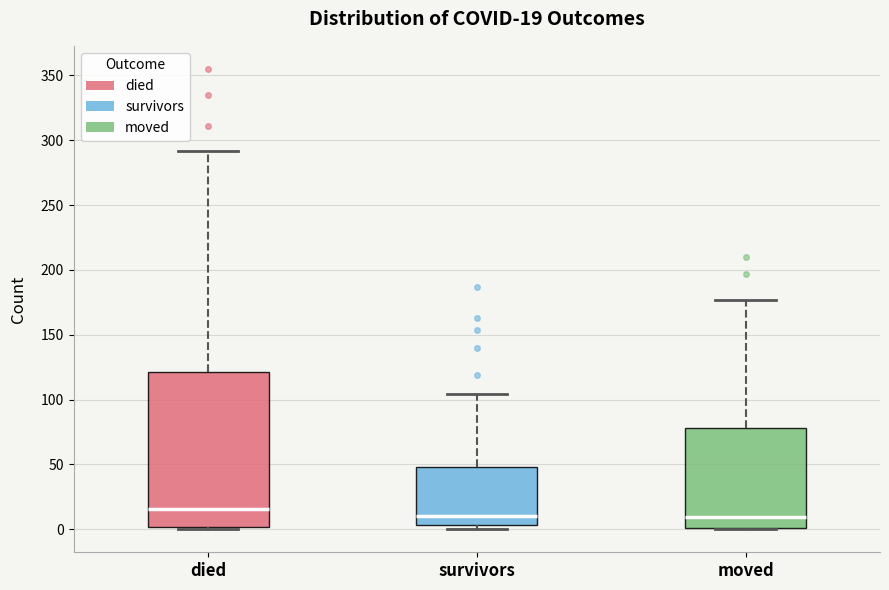

Which box's median line is the highest?

died